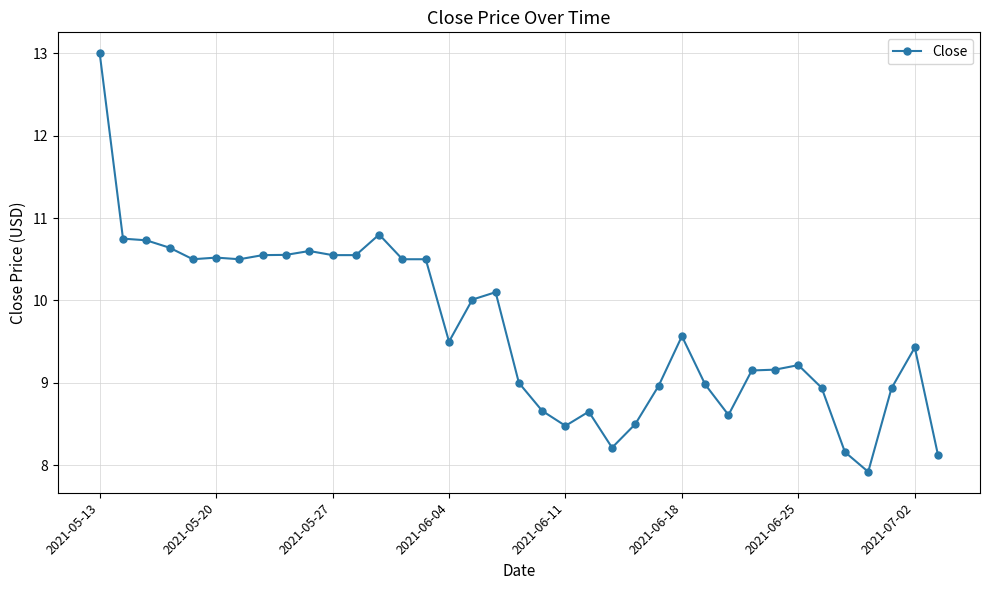

What is the value of the 5th point from the left?

10.5